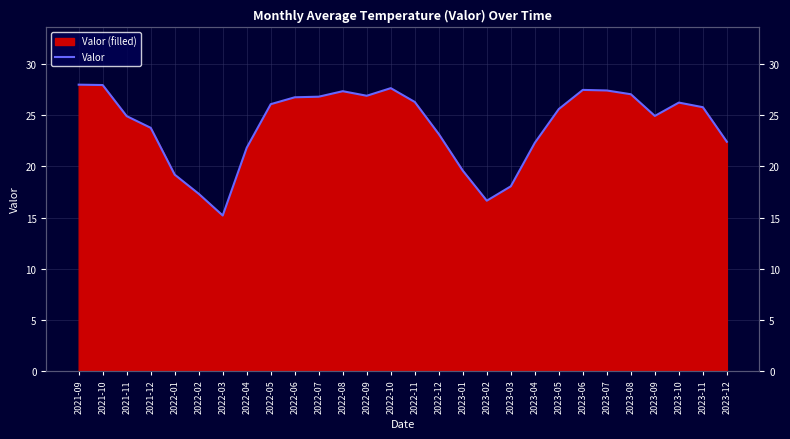

What is the label of the 19th point from the left?

2023-03